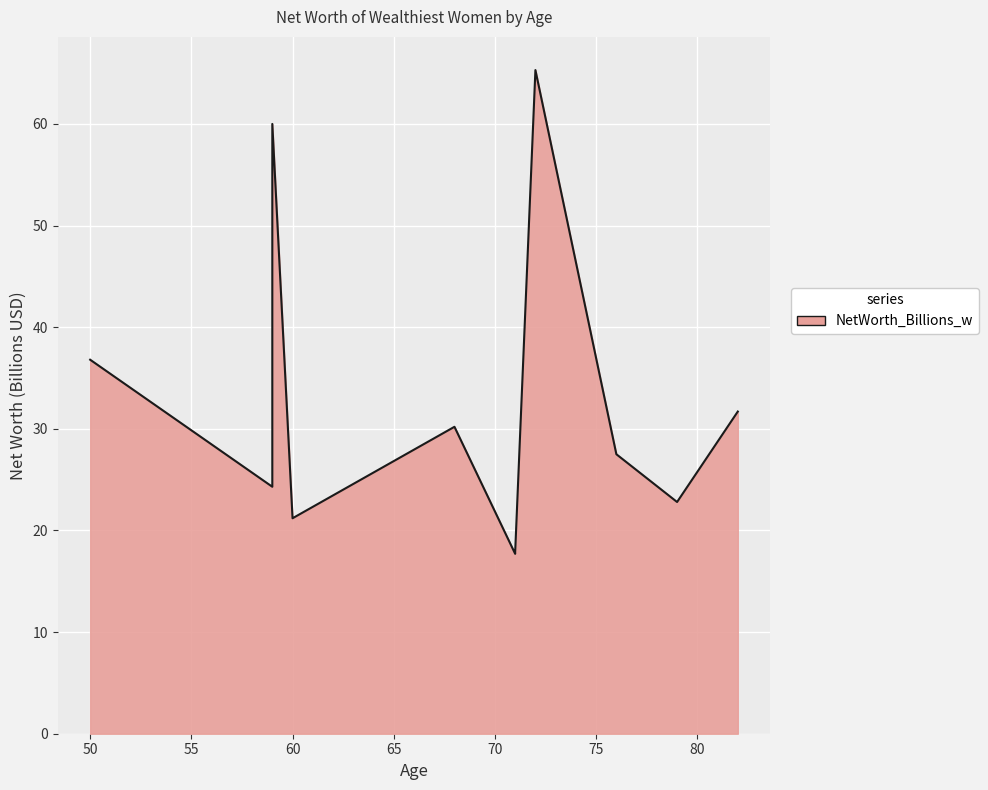

What is the greatest value displayed?

65.3